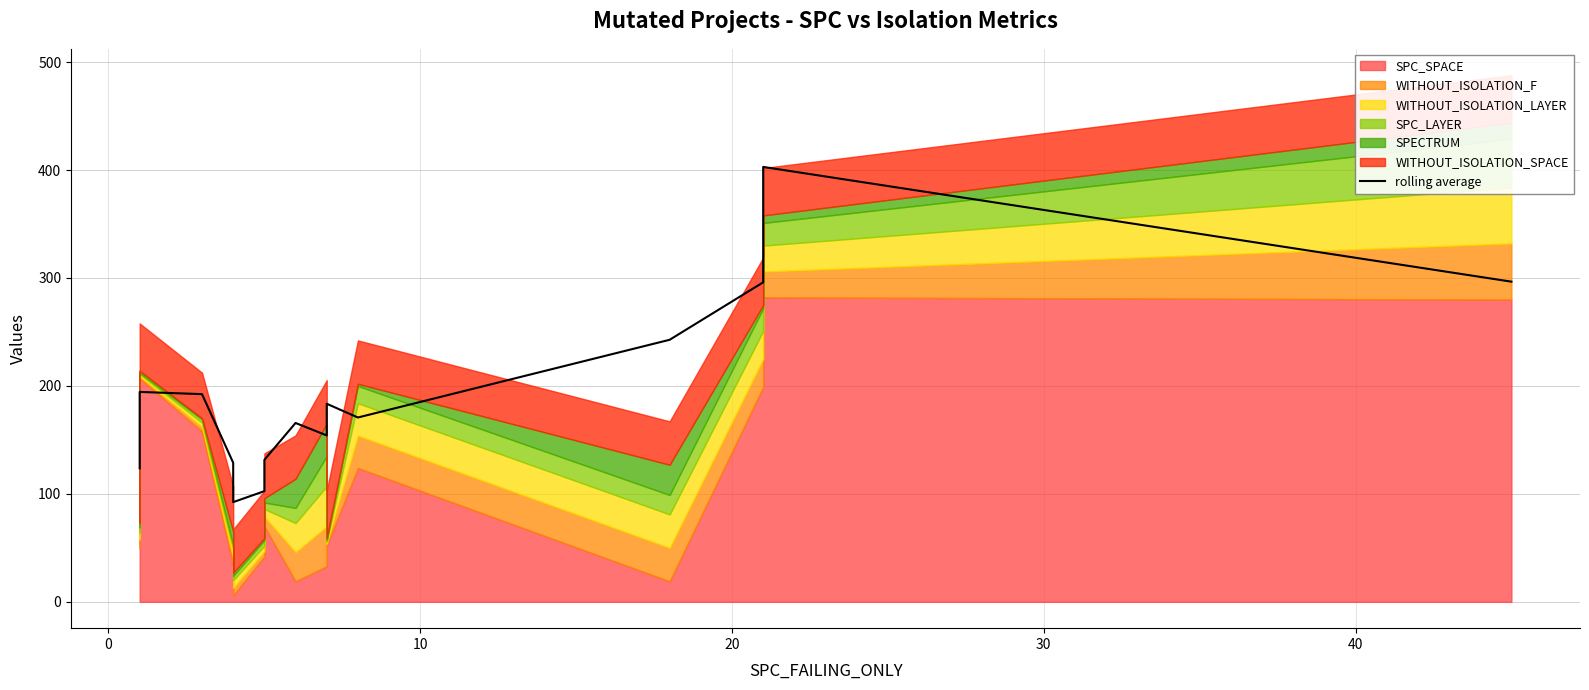

What is the minimum value shown in the chart?

92.4